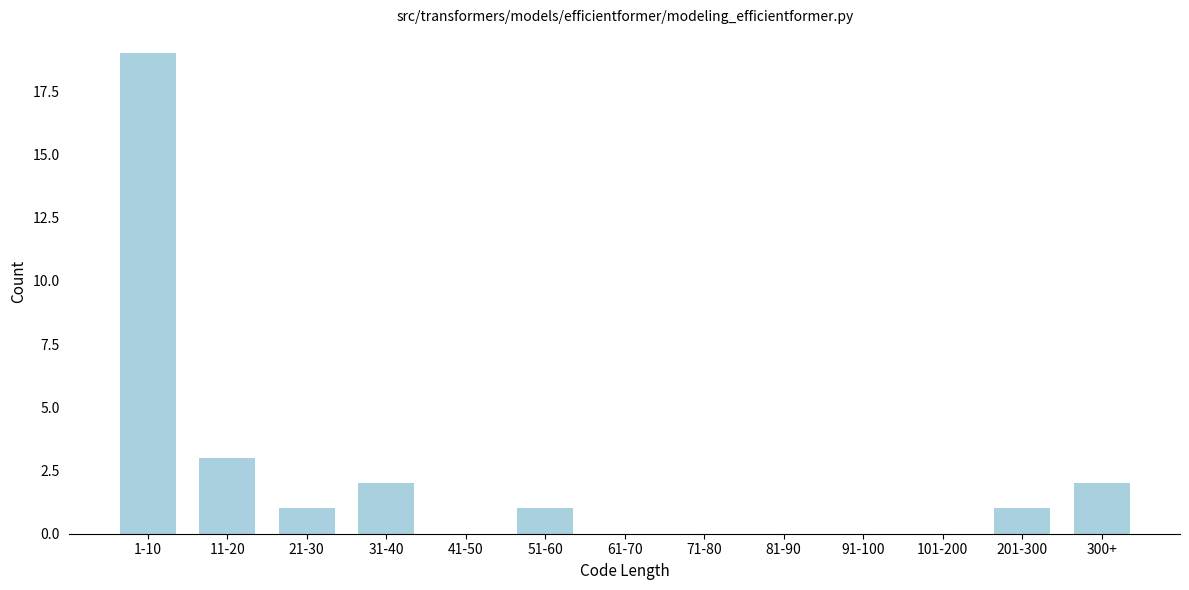

Reading left to right, list all the values displayed in this chart.

1-10=19	11-20=3	21-30=1	31-40=2	41-50=0	51-60=1	61-70=0	71-80=0	81-90=0	91-100=0	101-200=0	201-300=1	300+=2